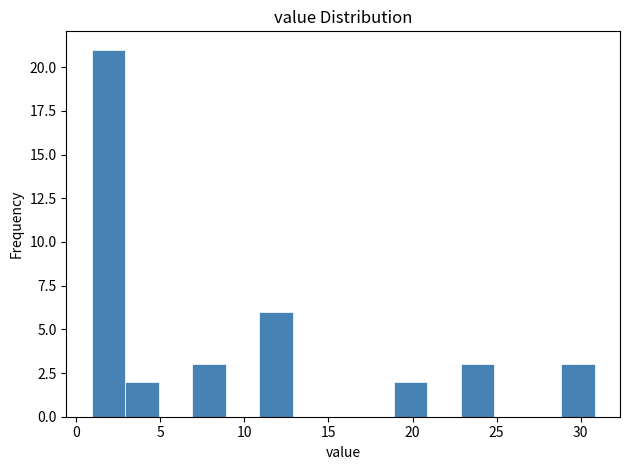

Around what value on the x-axis is the tallest bar? Give the approximate position of its centre, as read against the axis.

2.0